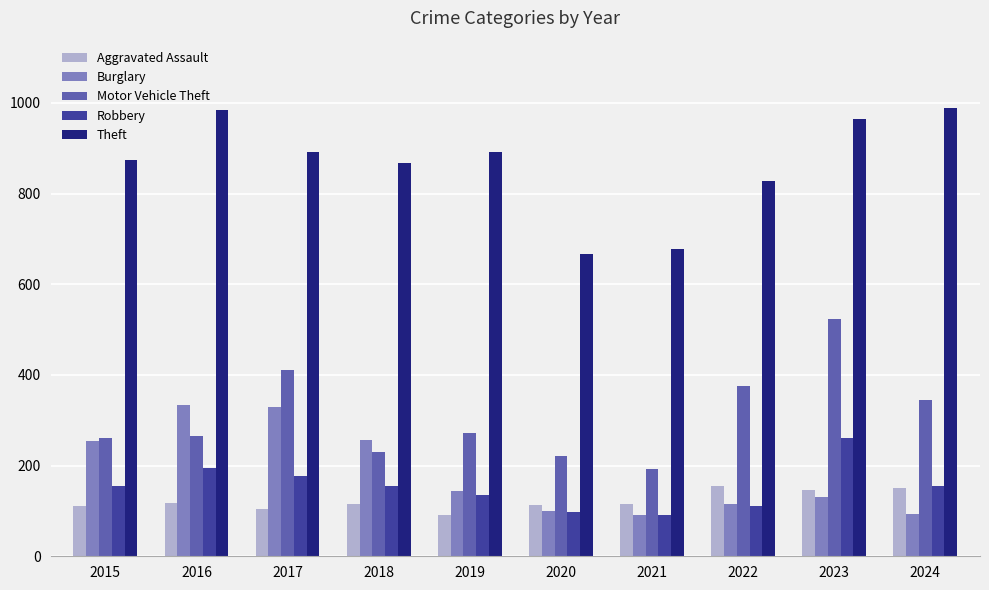

Where is Robbery nearest to the value 175?

2017